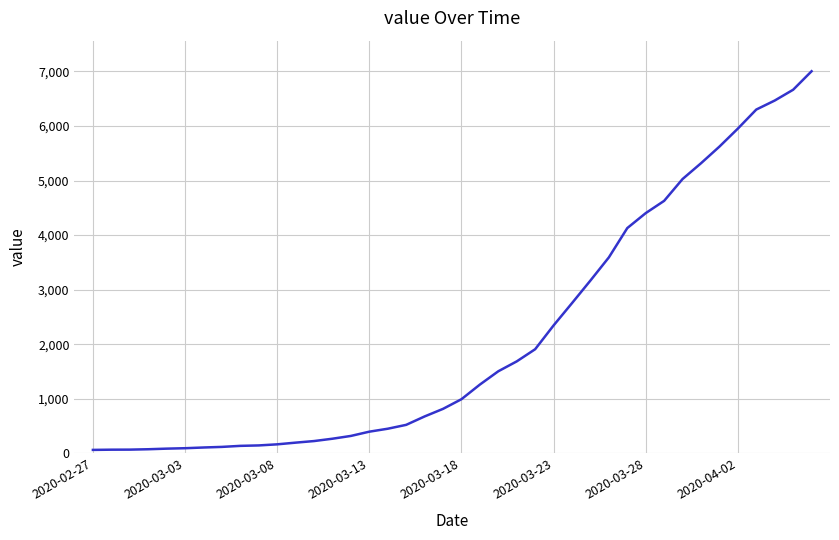

What is the difference between the maximum and minimum values?

6939